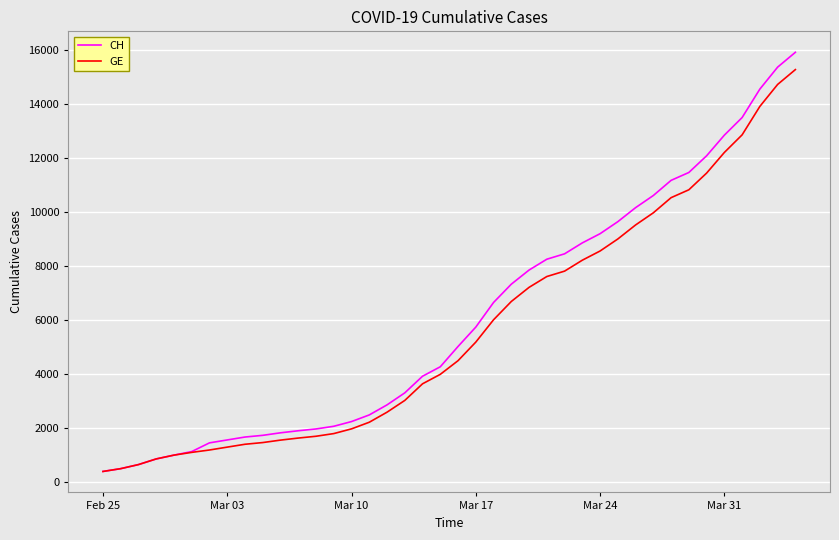

What is the maximum value shown in the chart?

15926